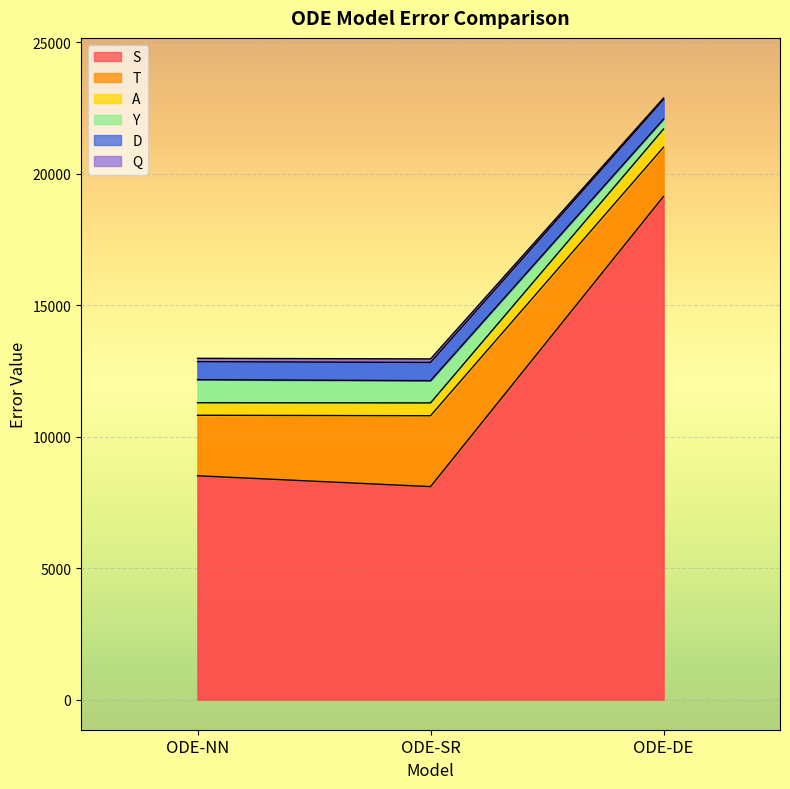

What is the difference between the highest and lowest values at ODE-DE?

3740.9